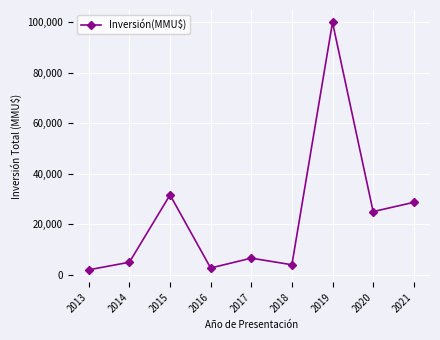

Where is the data nearest to the value 51000?

2015